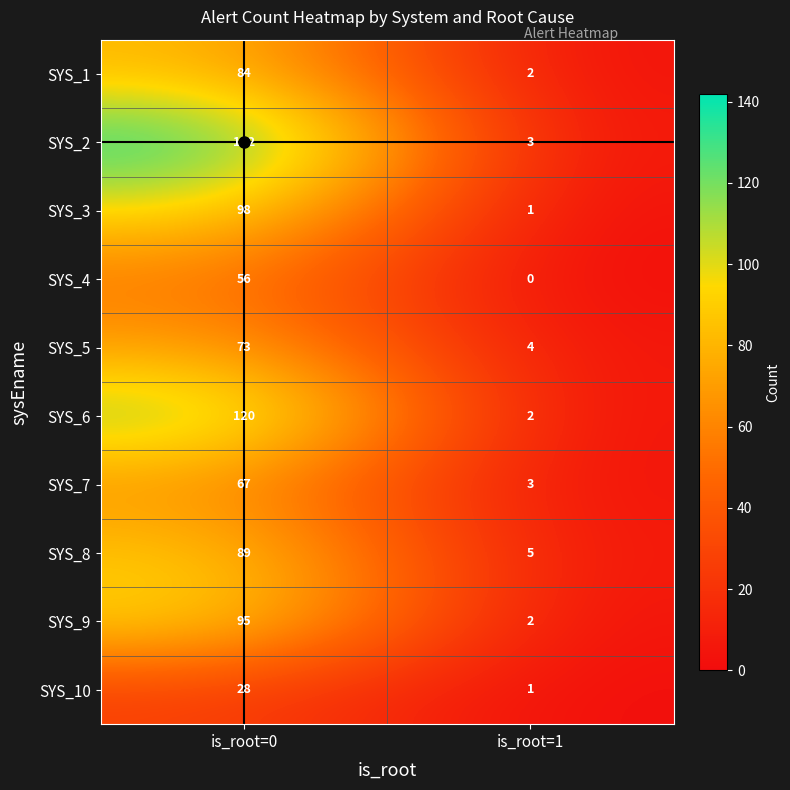

Rank the categories by SYS_6 value from highest to lowest.

is_root=0, is_root=1